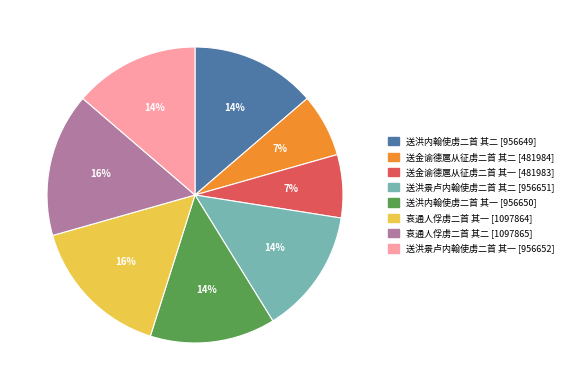

The 哀通人俘虏二首 其二 slice represents 16% of the pie. True or false?

True